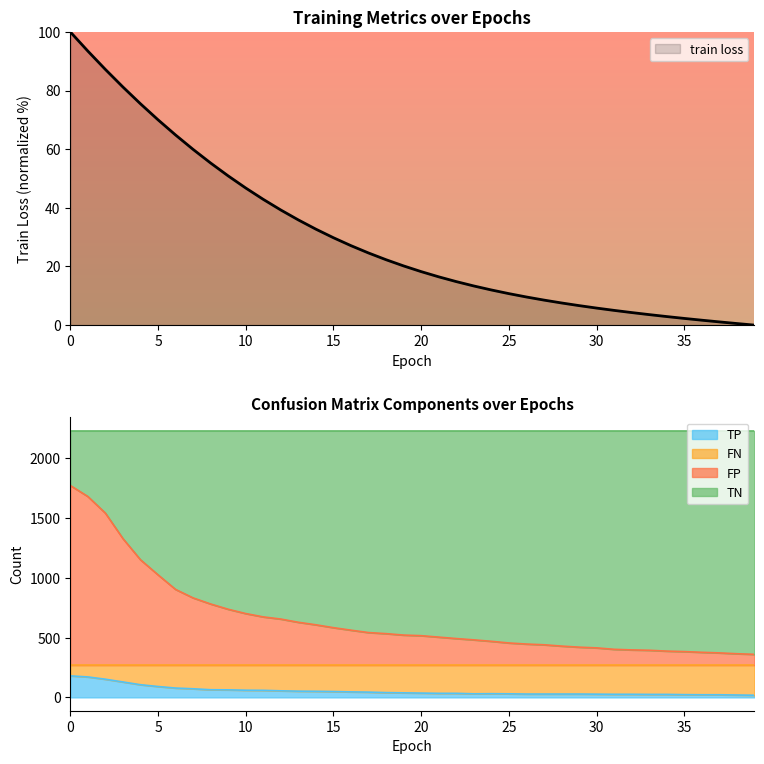

The value of TP at 0 is 180. True or false?

True